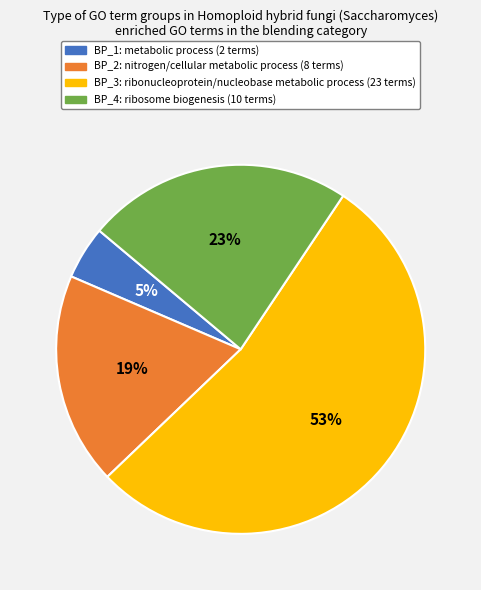

True or false: BP_3 accounts for 53% of the total.

True